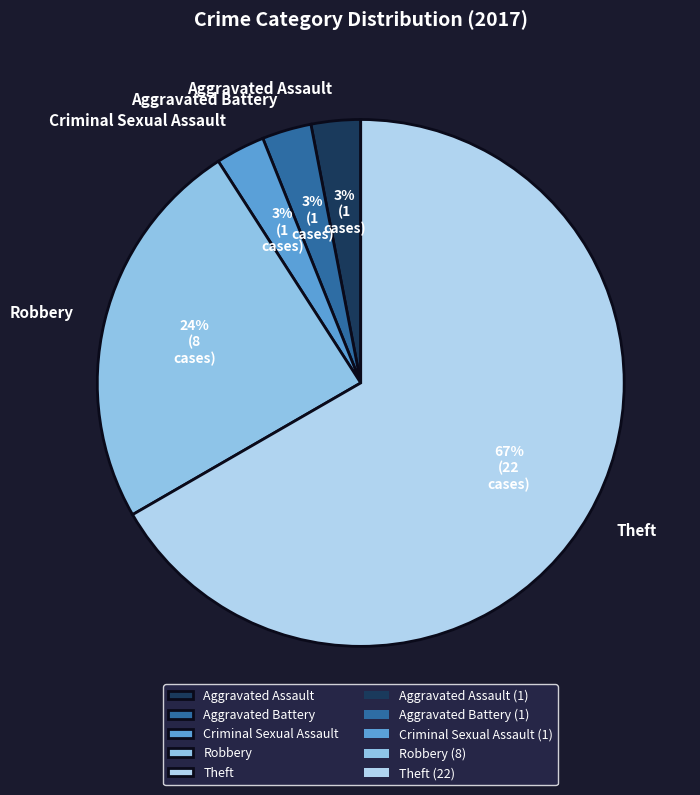

To the nearest percent, what is the difference between the Aggravated Battery and Theft slice percentages?

64%